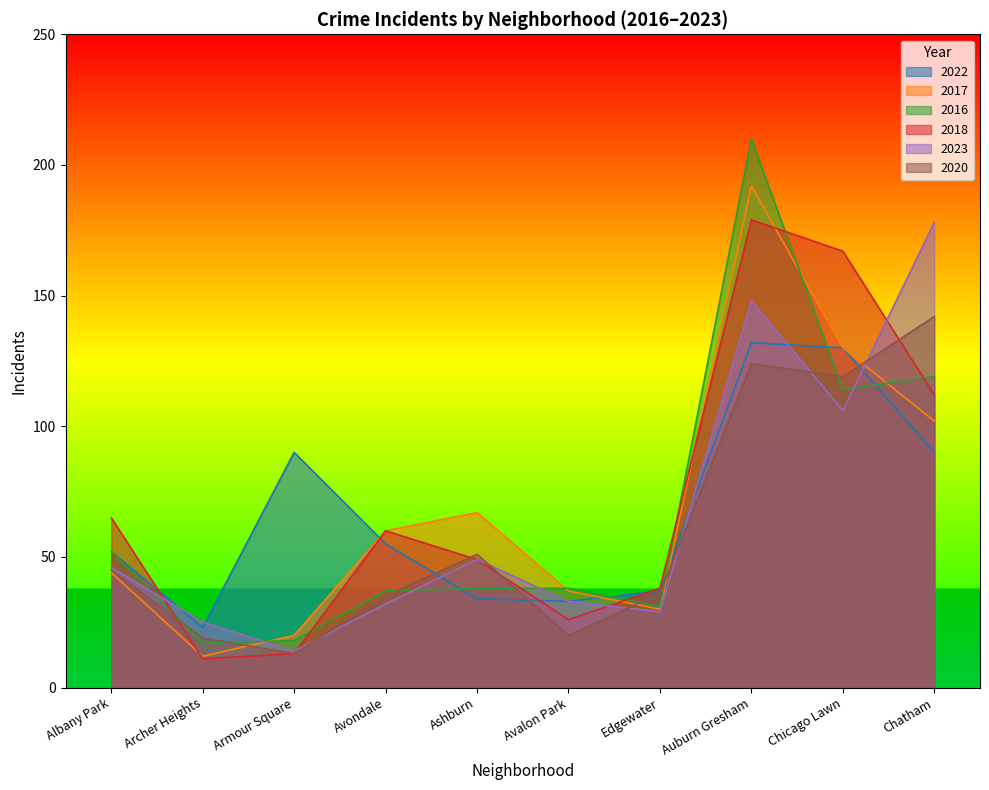

Rank the series at Armour Square from lowest to highest value.

2018, 2020, 2023, 2016, 2017, 2022